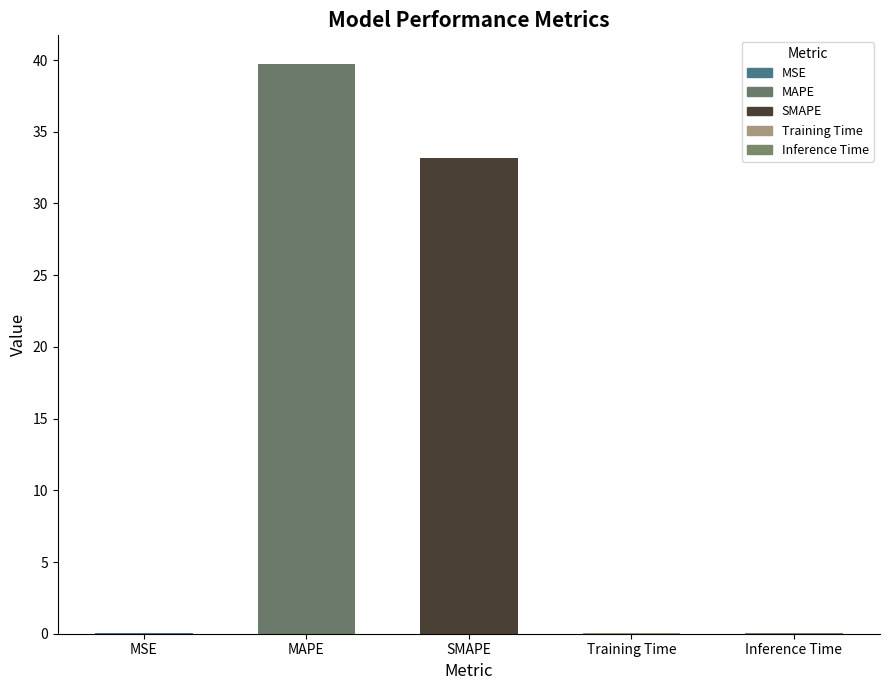

What is the greatest value displayed?

39.7